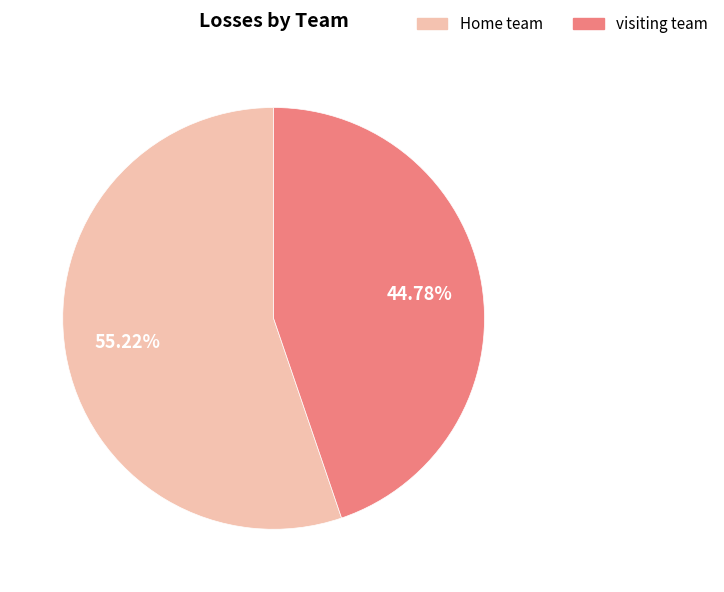

Which category accounts for the majority?

Home team